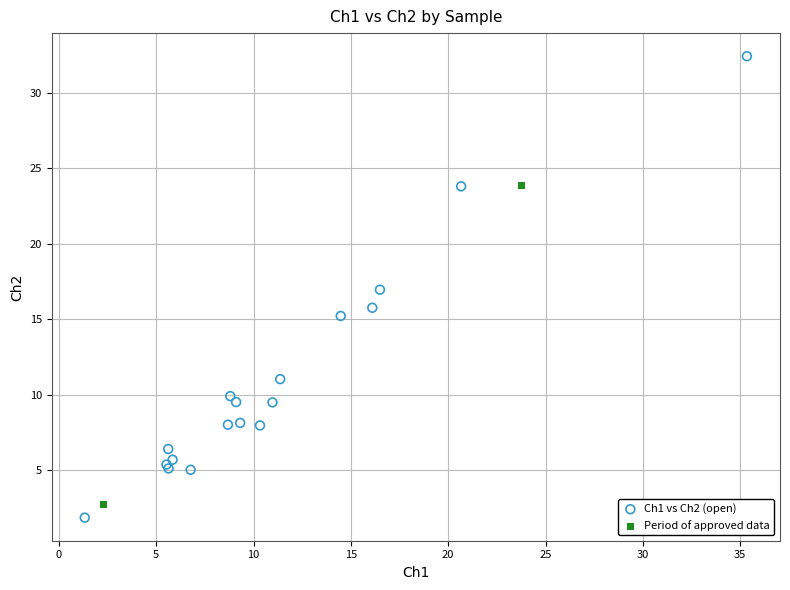

Which series contains the highest Y value?

Ch1 vs Ch2 (open)